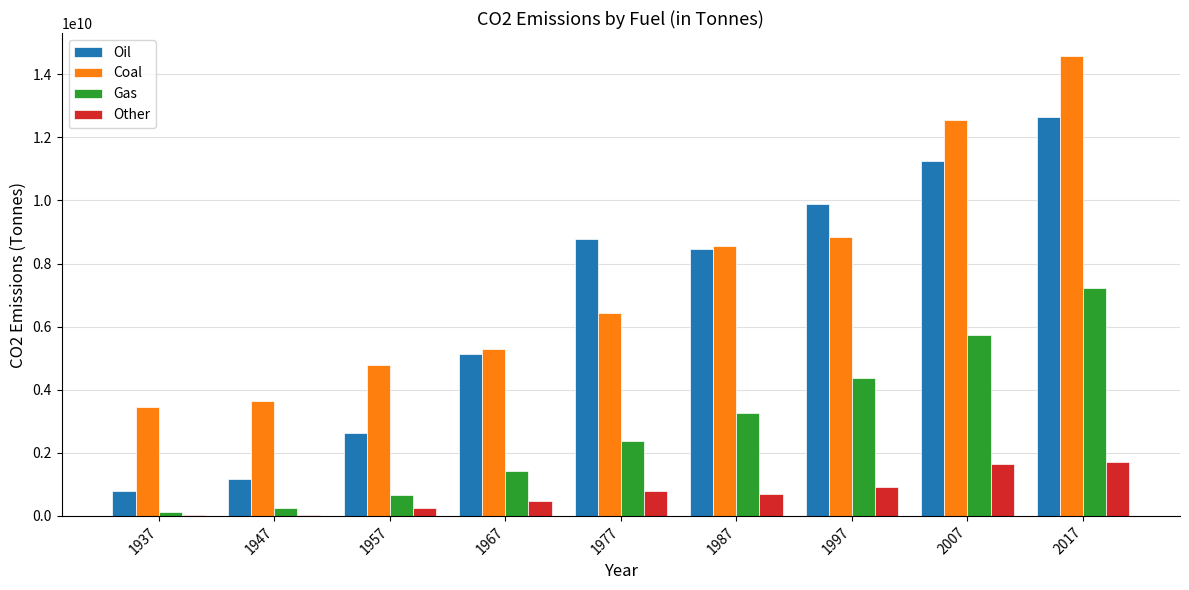

What is the maximum value shown in the chart?

14574317358